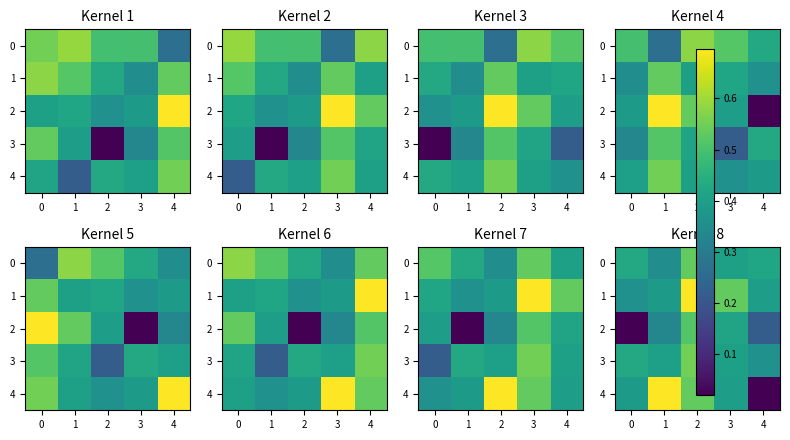

What is the minimum value for 0?

0.4